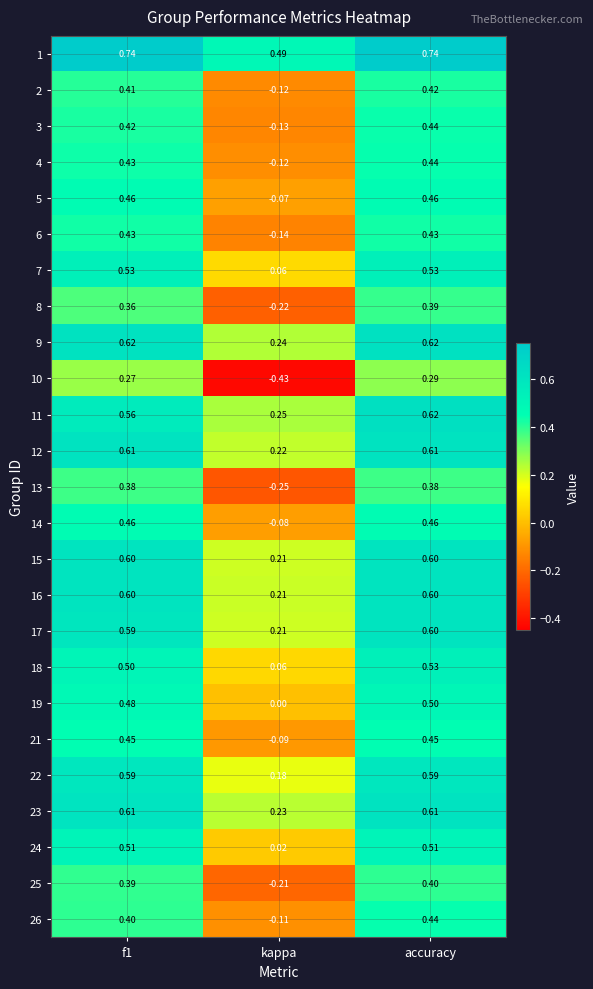

At which category is the sum across all series the highest?

accuracy